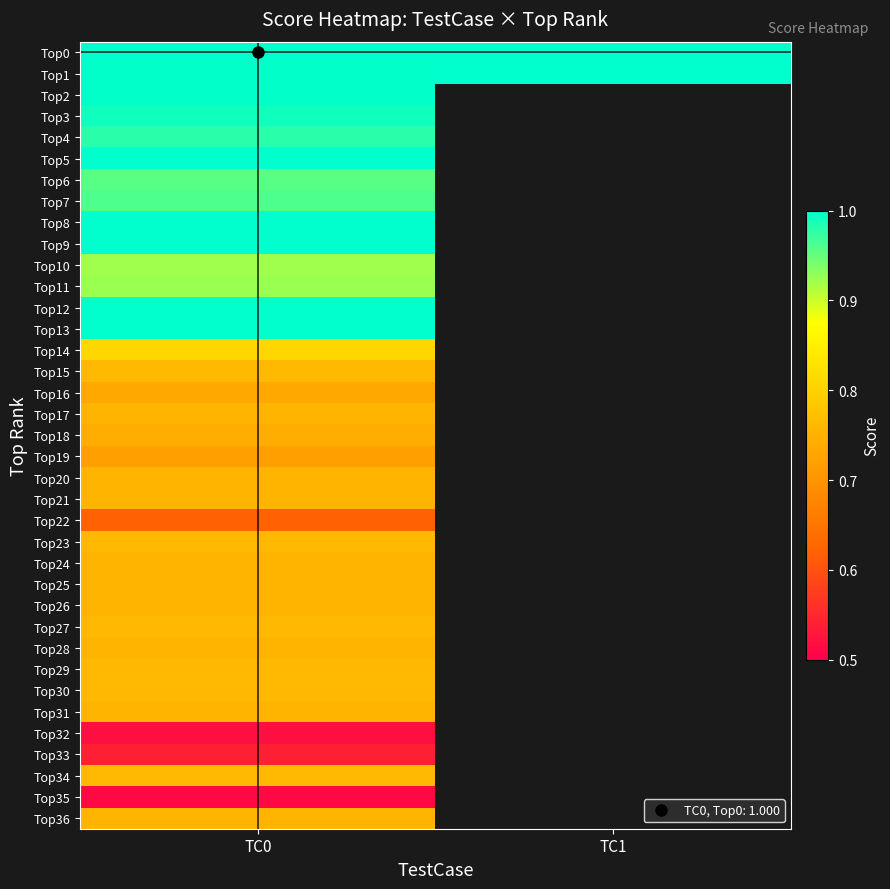

How many positive values does the Top20 series have?

1